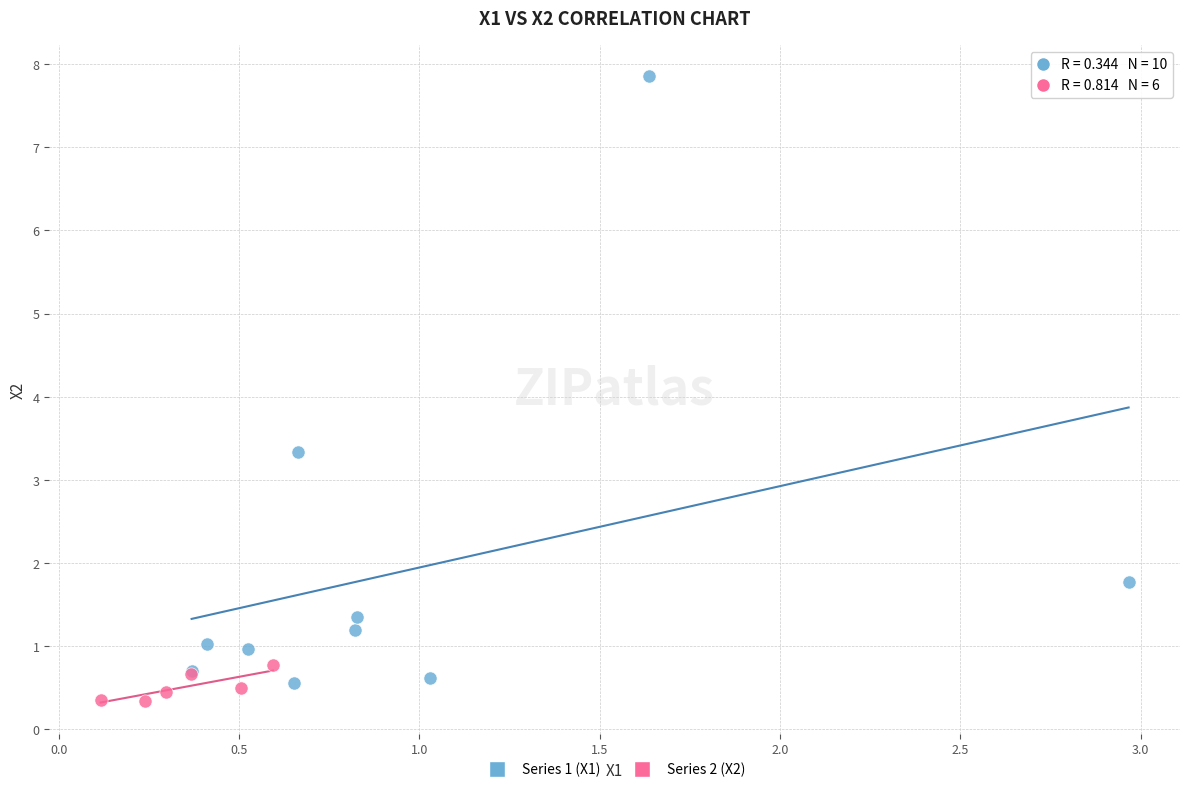

Which series contains the highest Y value?

Series 1 (X1)